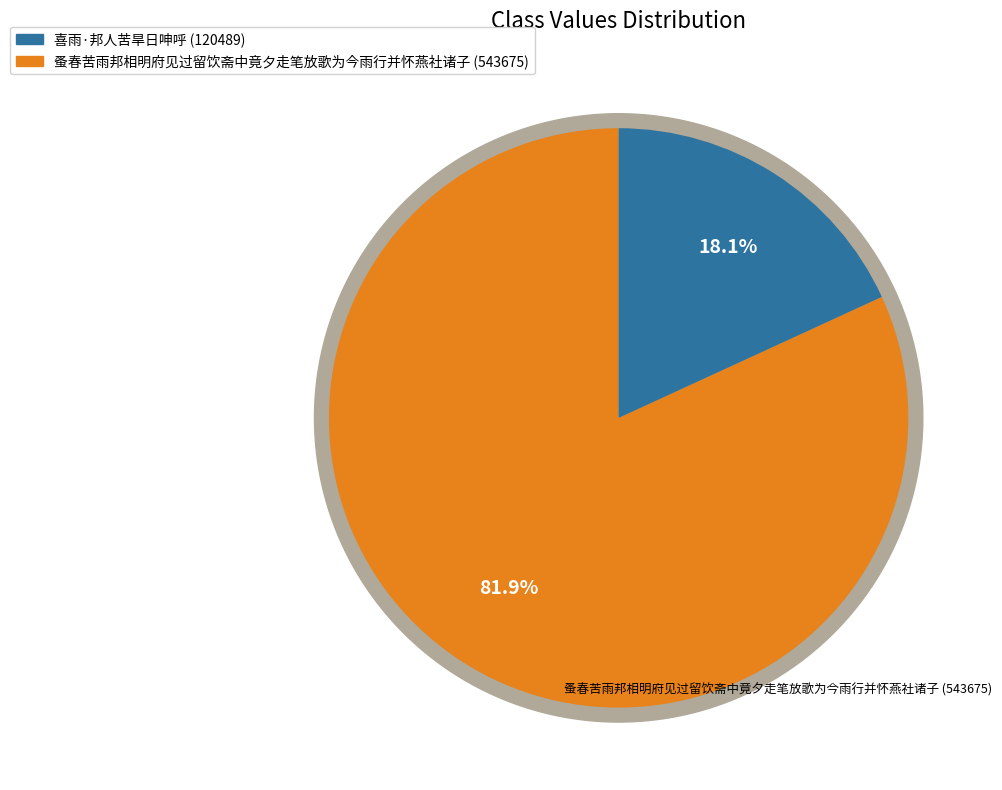

What percentage is the 喜雨·邦人苦旱日呻呼 slice, to the nearest percent?

18%